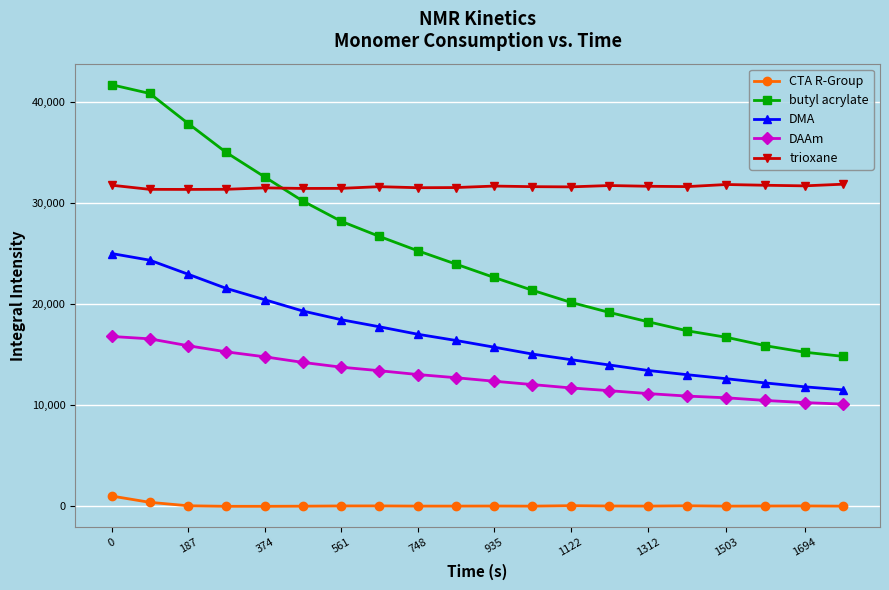

What is the difference between the maximum and minimum values in the butyl acrylate series?

26870.1